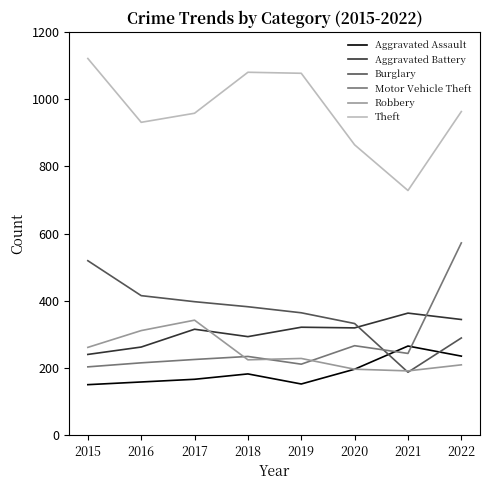

The Aggravated Battery series shows 213 at 2019. True or false?

False